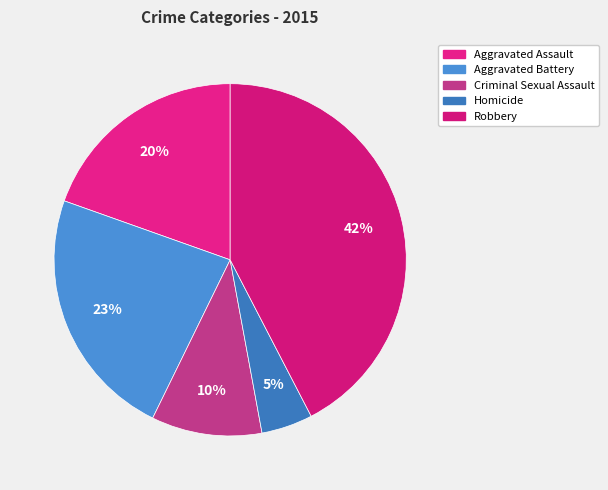

Which slice is the smallest?

Homicide